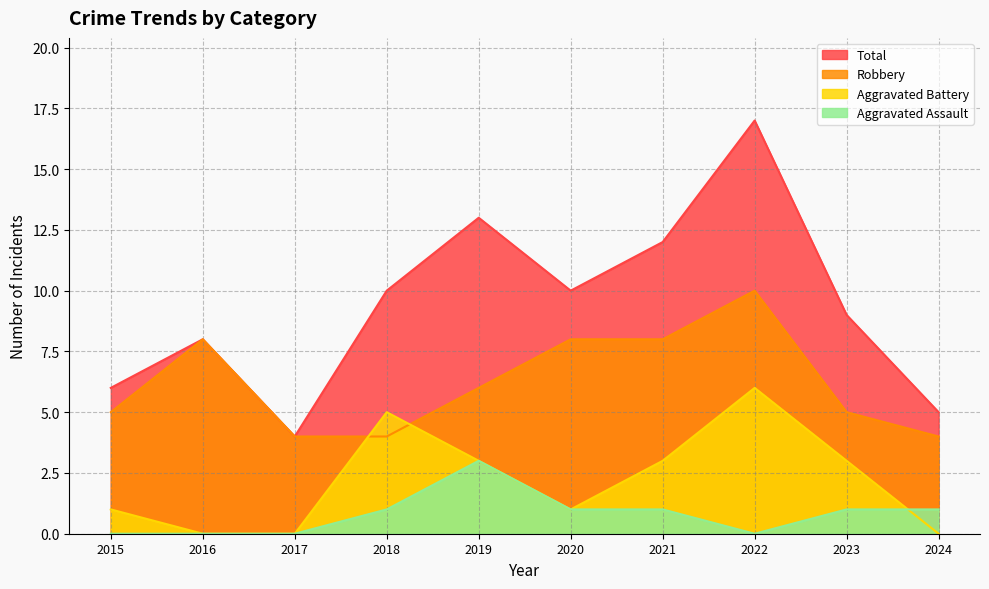

Reading left to right, extract all data points from this chart.

Robbery: 5	8	4	4	6	8	8	10	5	4
Aggravated Assault: 0	0	0	1	3	1	1	0	1	1
Aggravated Battery: 1	0	0	5	3	1	3	6	3	0
Total: 6	8	4	10	13	10	12	17	9	5